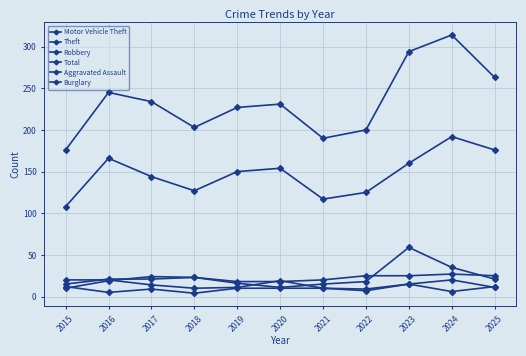

Is it true that Robbery equals 9 at 2022?

True